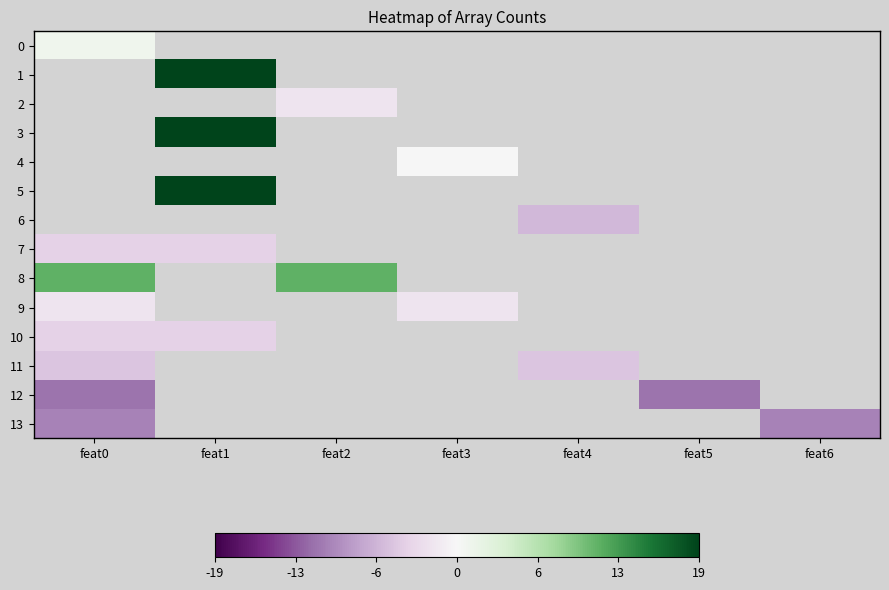

How many values in 10 are below zero?

2